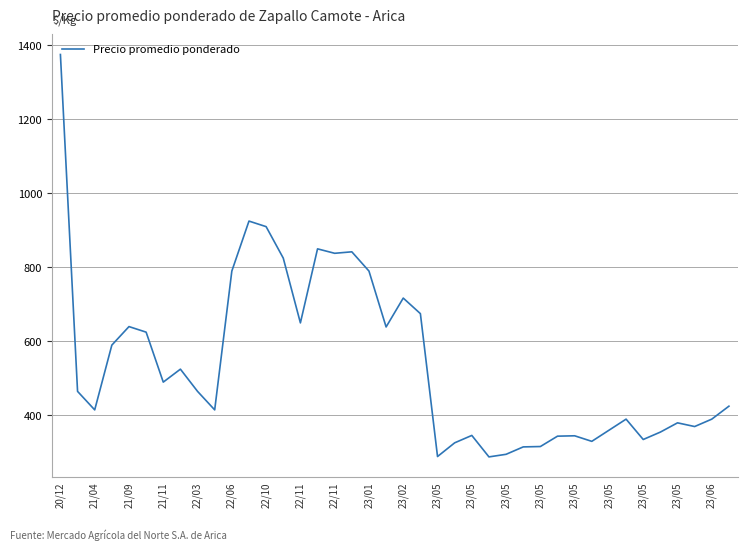

What is the maximum value shown in the chart?

1375